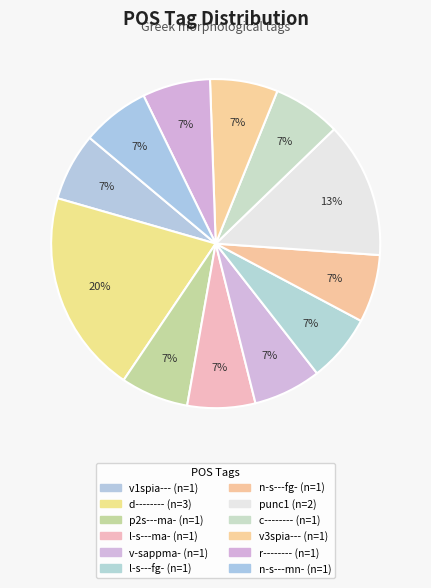

Is it true that v3spia--- is 1% of the pie?

False